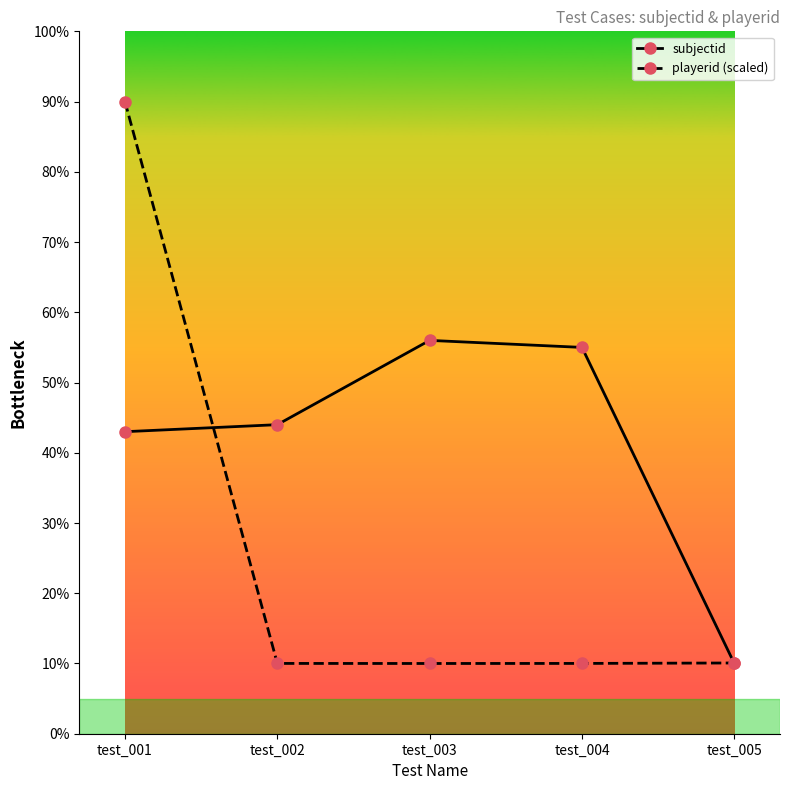

Which series has the widest spread of values?

playerid (scaled)